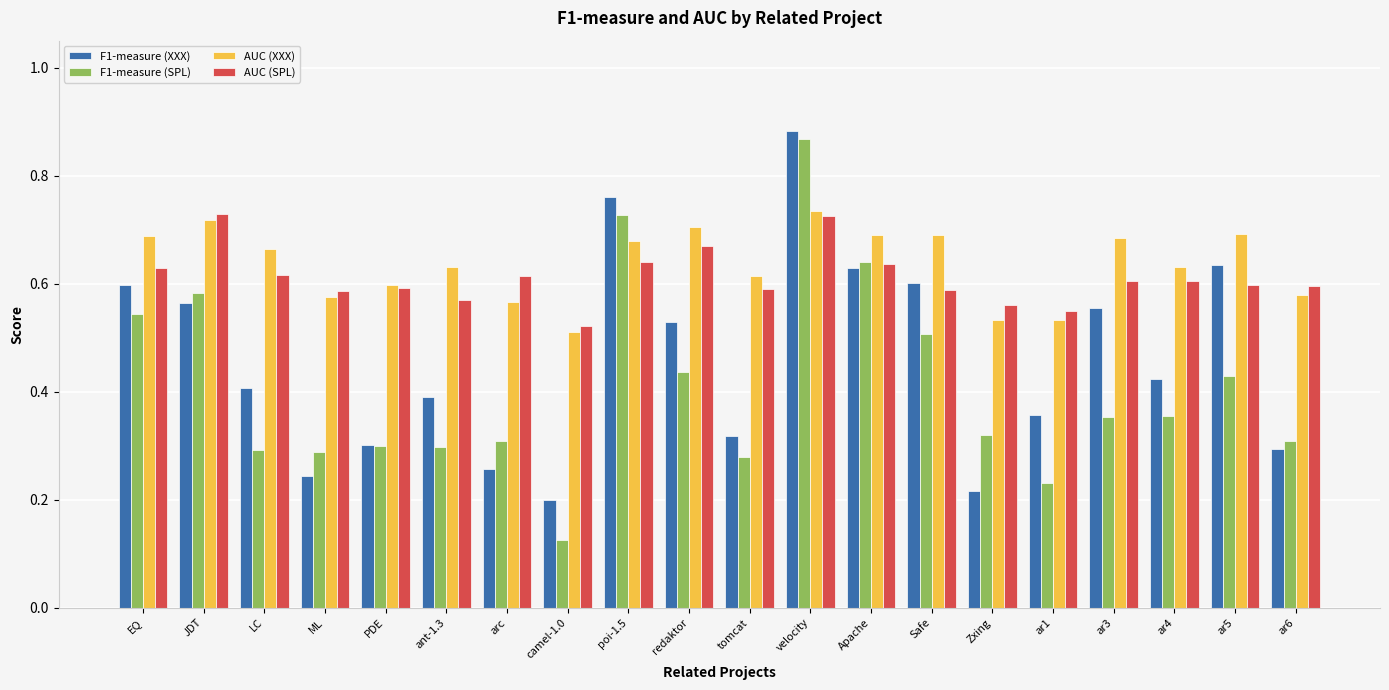

At which category is the sum across all series the highest?

velocity